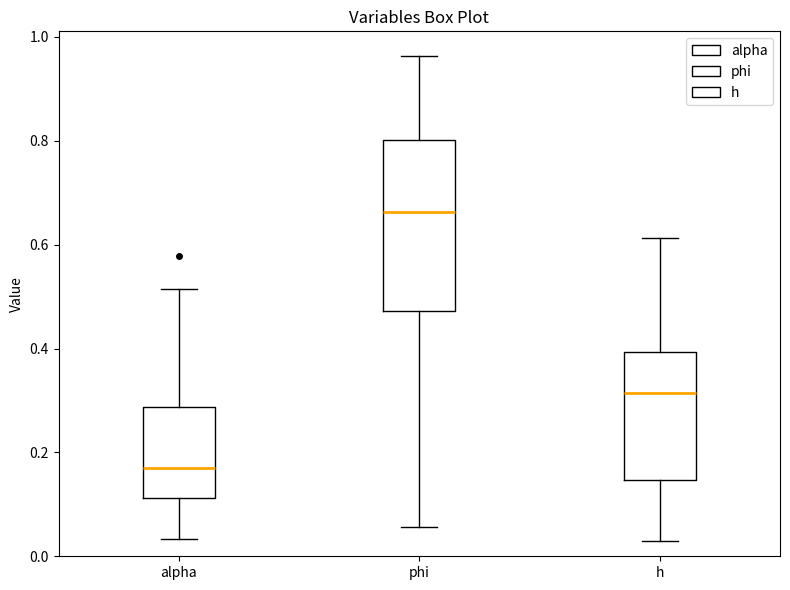

Which box has the lowest median line?

alpha